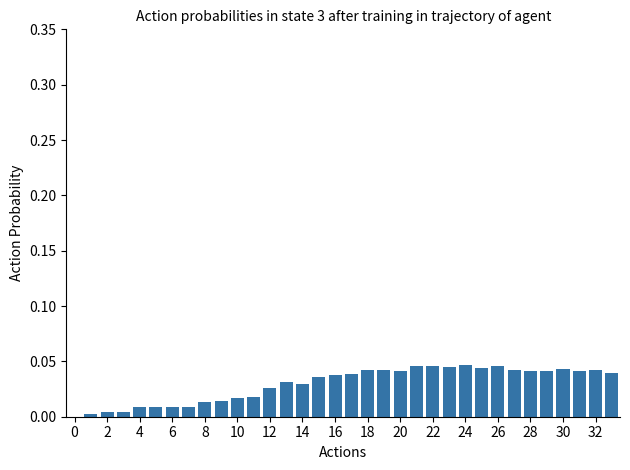

What is the sum of all values?

1.0